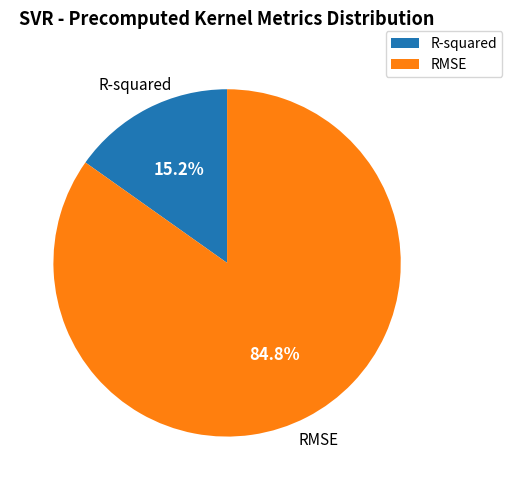

Count the number of slices in the pie.

2